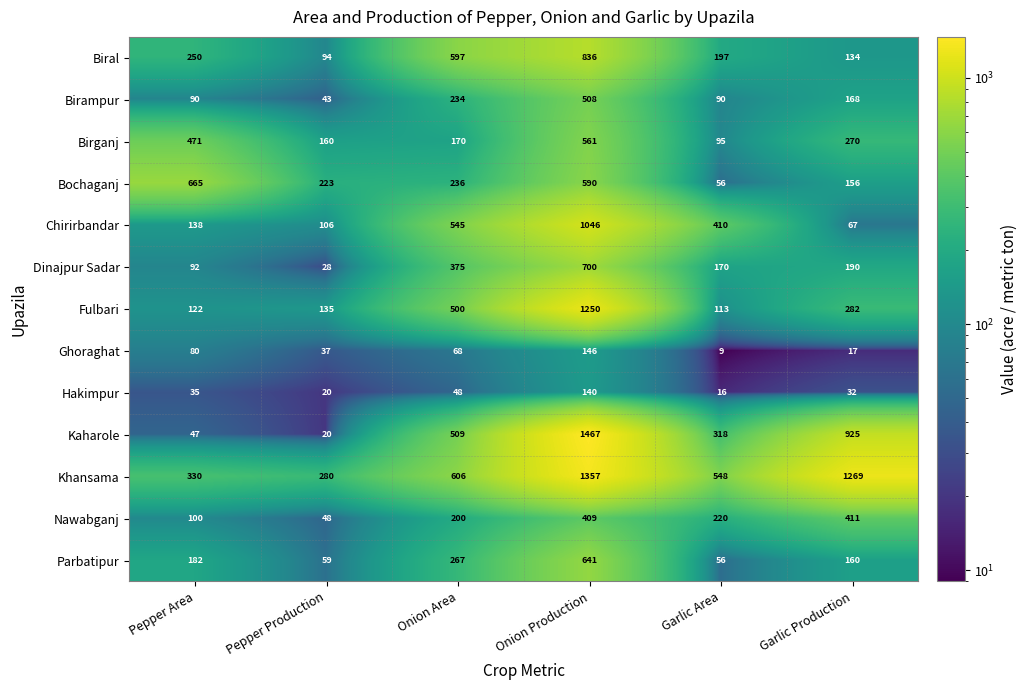

What value does the Biral series have at Pepper Area, to the nearest 50?

250